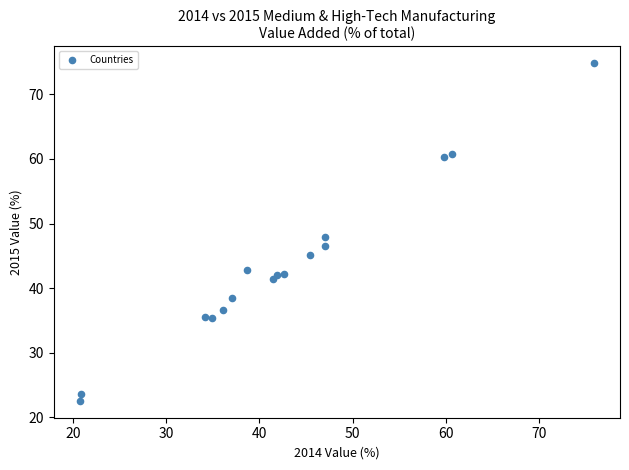

What is the range of Y values (max minus min)?

52.3